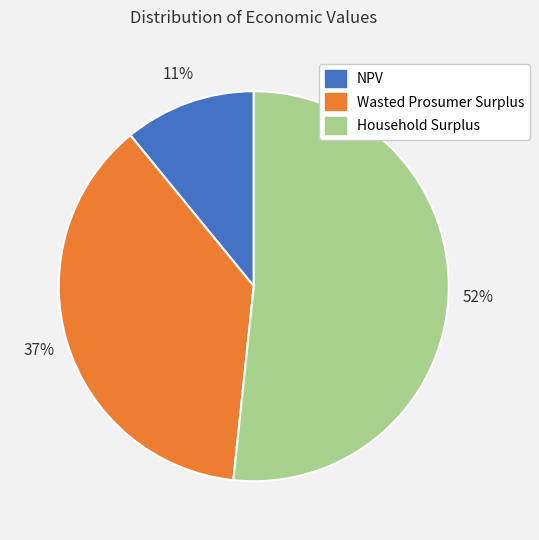

Between Household Surplus and NPV, which is larger?

Household Surplus